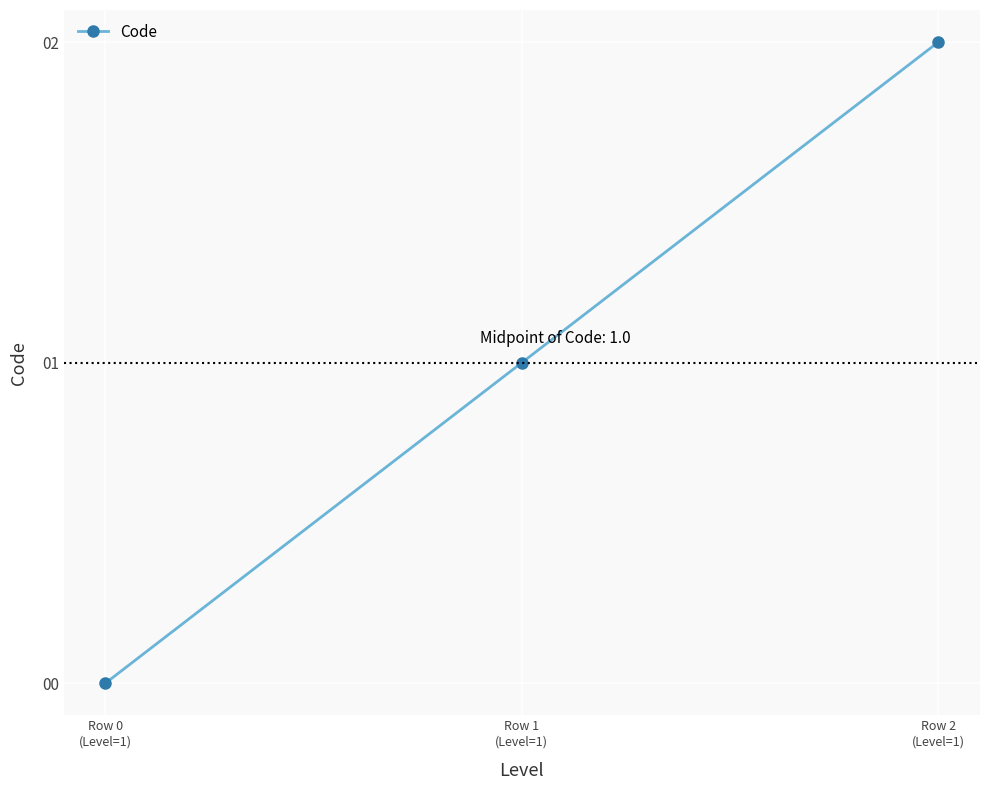

The chart shows a value of 2 at Row 2
(Level=1). True or false?

True